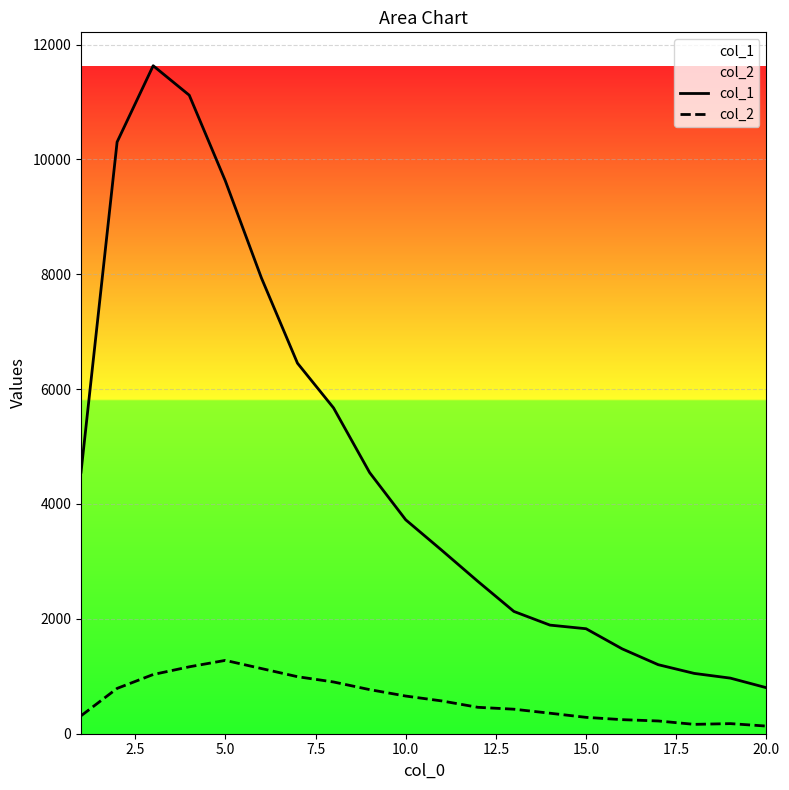

What is the maximum value shown in the chart?

11631